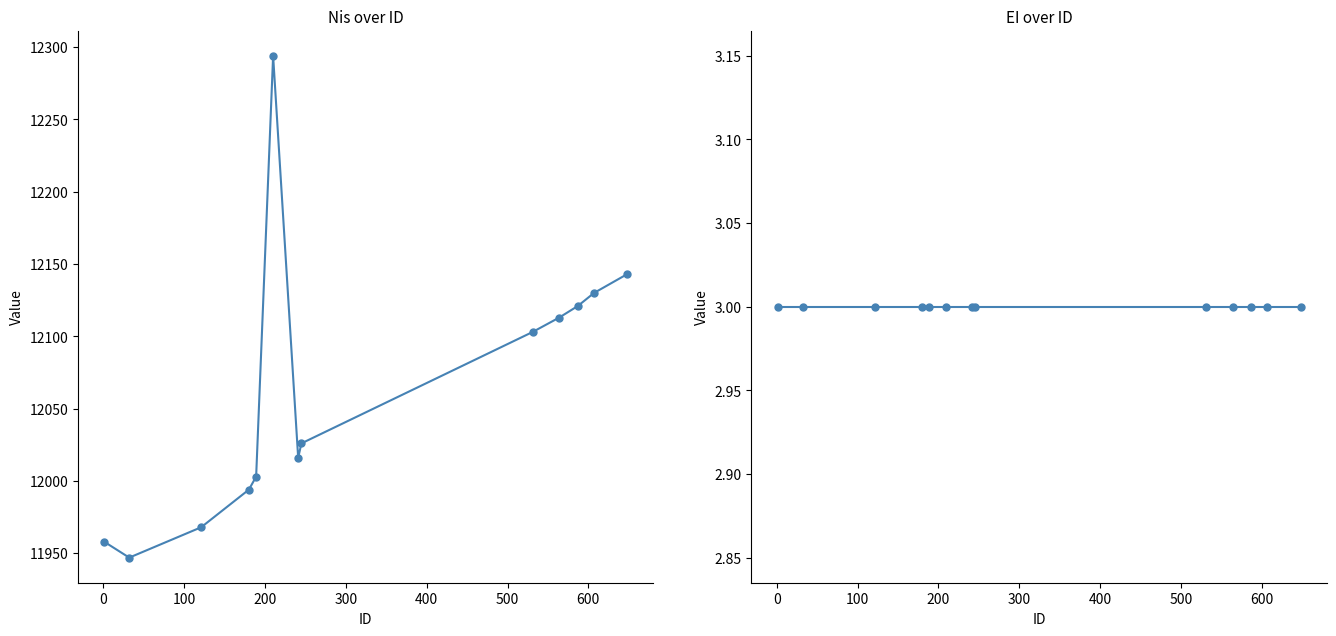

What is the lowest value of the Nis series?

11947